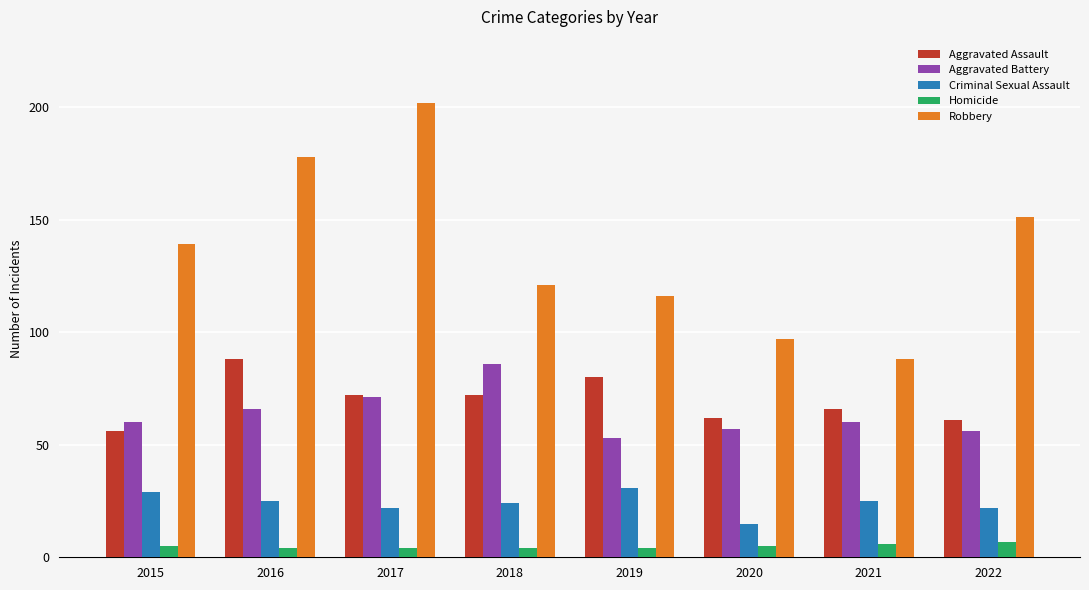

At which label is Robbery closest to 145?

2015